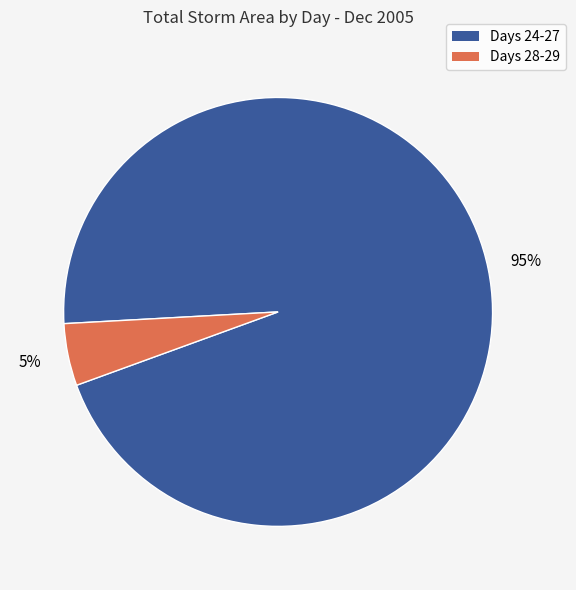

How many segments does this pie chart have?

2